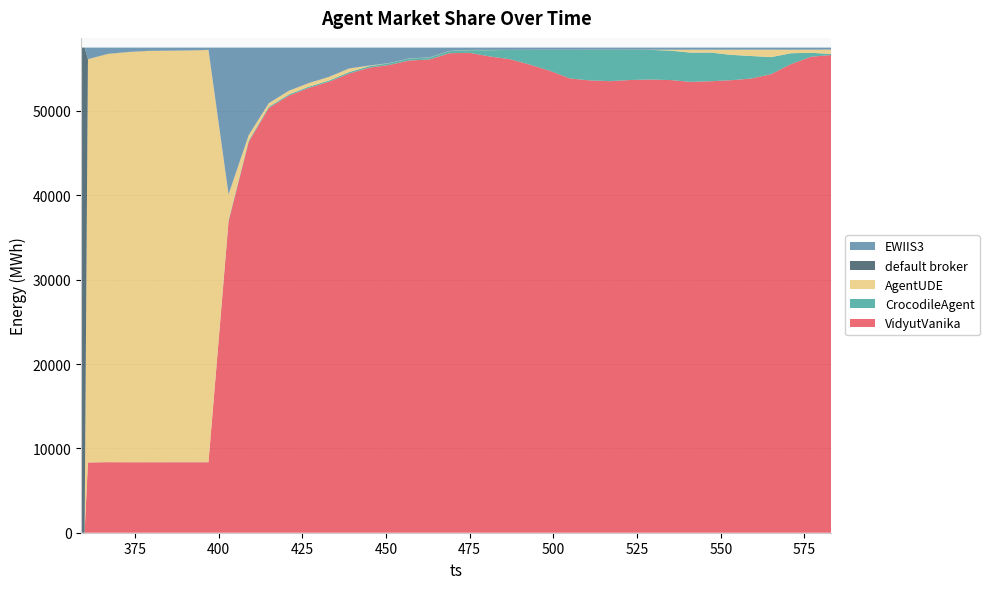

Reading left to right, extract all data points from this chart.

VidyutVanika: 0	0	8323	8363	8353	8354	8354	8355	8355	36908	46316	50344	51821	52743	53467	54435	55135	55457	55987	56101	56850	56892	56466	56142	55494	54762	53849	53623	53534	53674	53726	53667	53453	53525	53646	53838	54357	55561	56429	56639
CrocodileAgent: 0	0	4	3	3	4	7	7	6	148	147	146	144	144	144	174	174	203	234	233	255	322	747	1090	1743	2482	3394	3623	3718	3575	3516	3487	3466	3401	3008	2682	2026	1283	473	111
AgentUDE: 0	0	47809	48400	48628	48762	48778	48811	48873	3049	663	424	426	427	427	428	73	14	15	16	17	22	25	6	5	5	4	7	4	7	22	112	345	340	612	748	885	420	361	523
default broker: 57515	57515	18	18	17	17	16	16	16	15	15	13	11	10	11	12	10	10	9	8	8	7	6	10	14	12	14	12	14	14	2	2	2	2	3	3	3	6	5	3
EWIIS3: 0	0	1361	731	514	378	360	326	265	17395	10374	6588	5113	4191	3466	2466	2123	1831	1270	1157	385	272	271	267	259	254	254	250	245	245	249	247	249	247	246	244	244	245	247	239